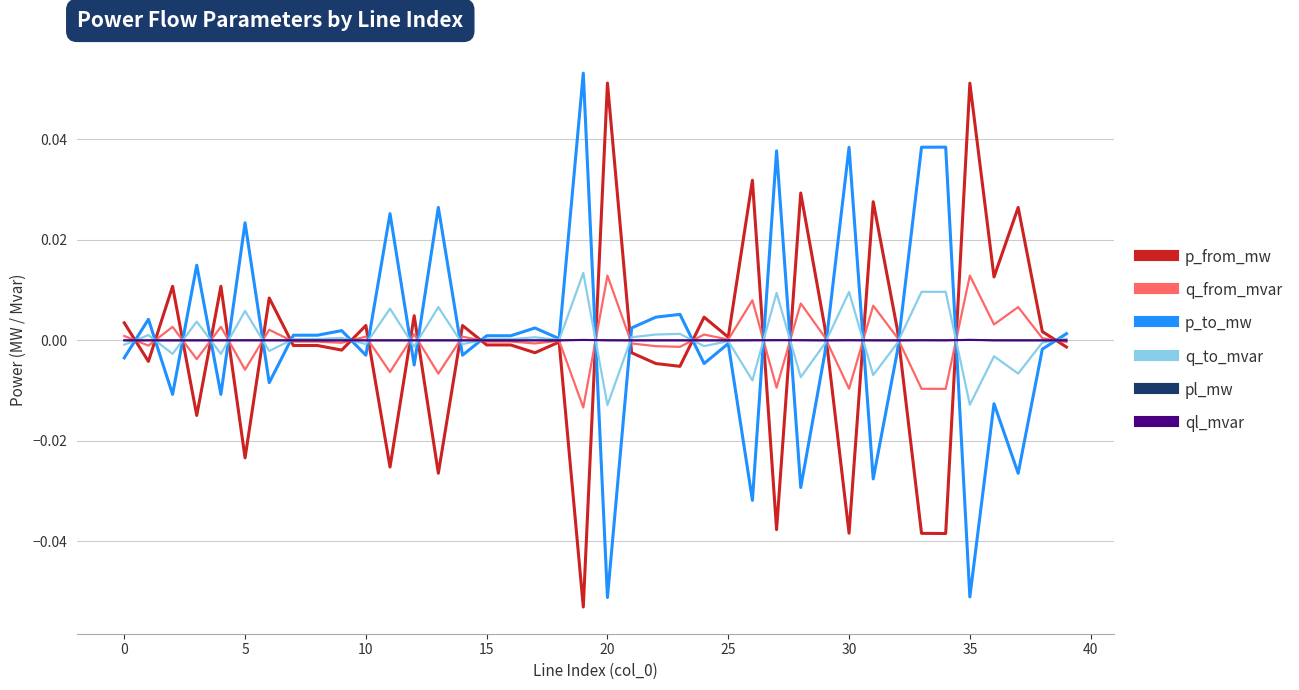

What are all the series names shown in the legend?

p_from_mw, q_from_mvar, p_to_mw, q_to_mvar, pl_mw, ql_mvar